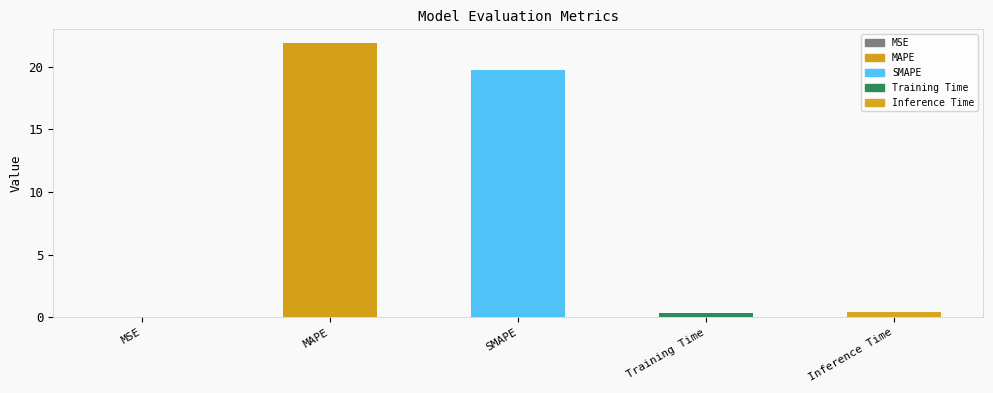

Reading left to right, what are all the values shown in this chart?

0.0	21.9	19.7	0.4	0.4